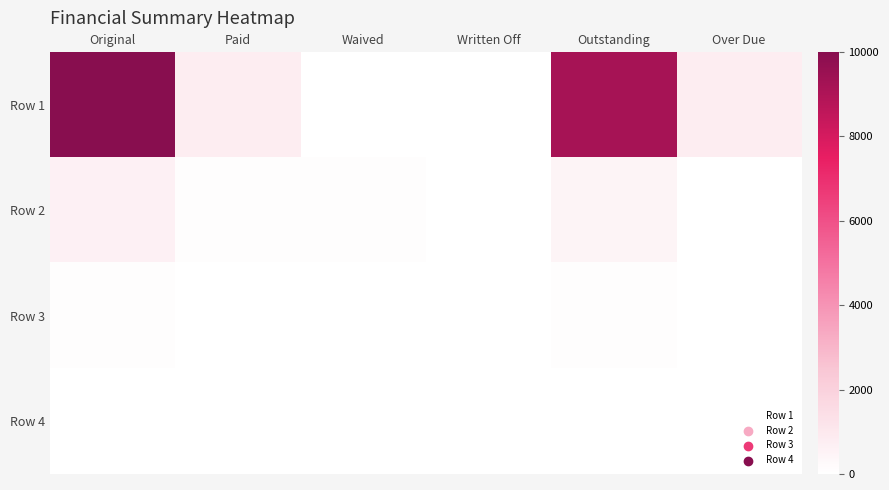

Which series has the largest total across all categories?

Row 1